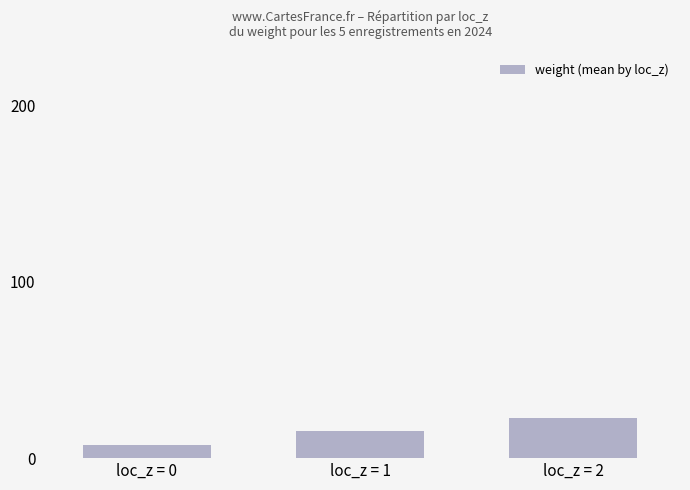

What is the difference between the values at loc_z = 1 and loc_z = 2?

7.3